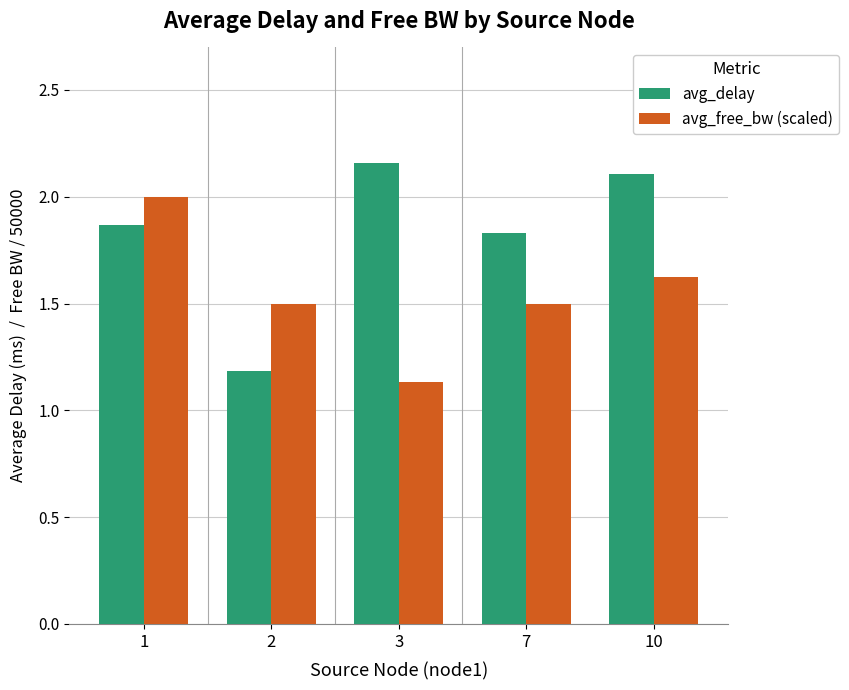

Is it true that avg_free_bw (scaled) equals 1.1 at 1?

False